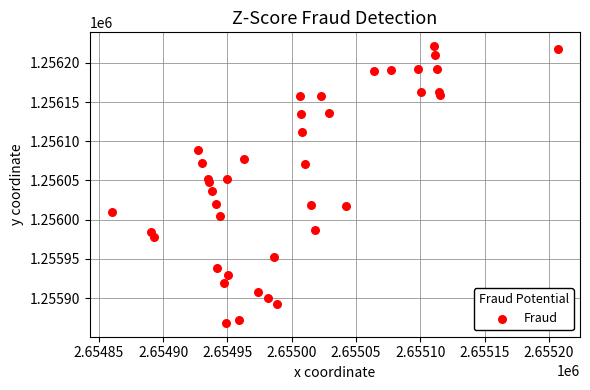

What is the range of Y values (max minus min)?

352.8